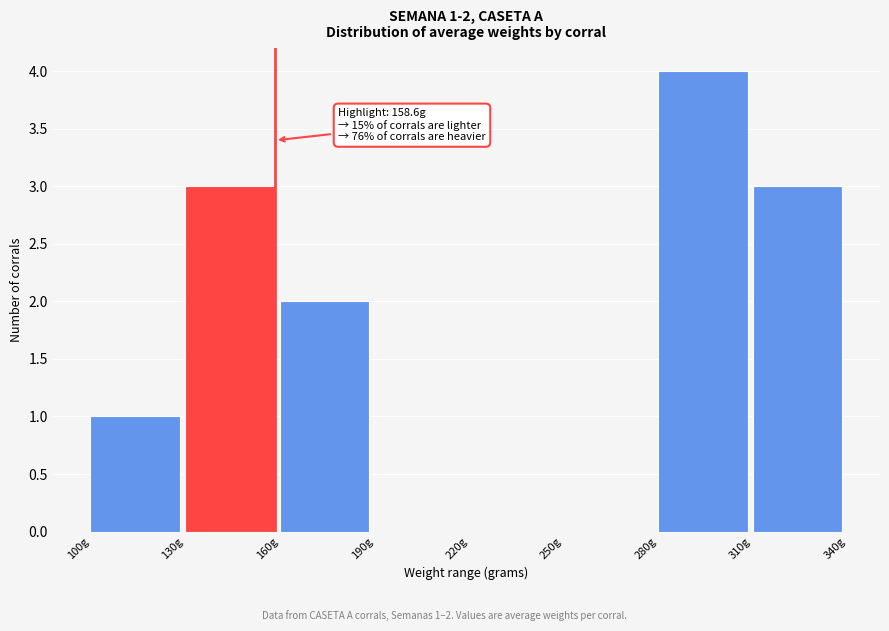

Over which range of the x-axis is the bar tallest?

280 to 310